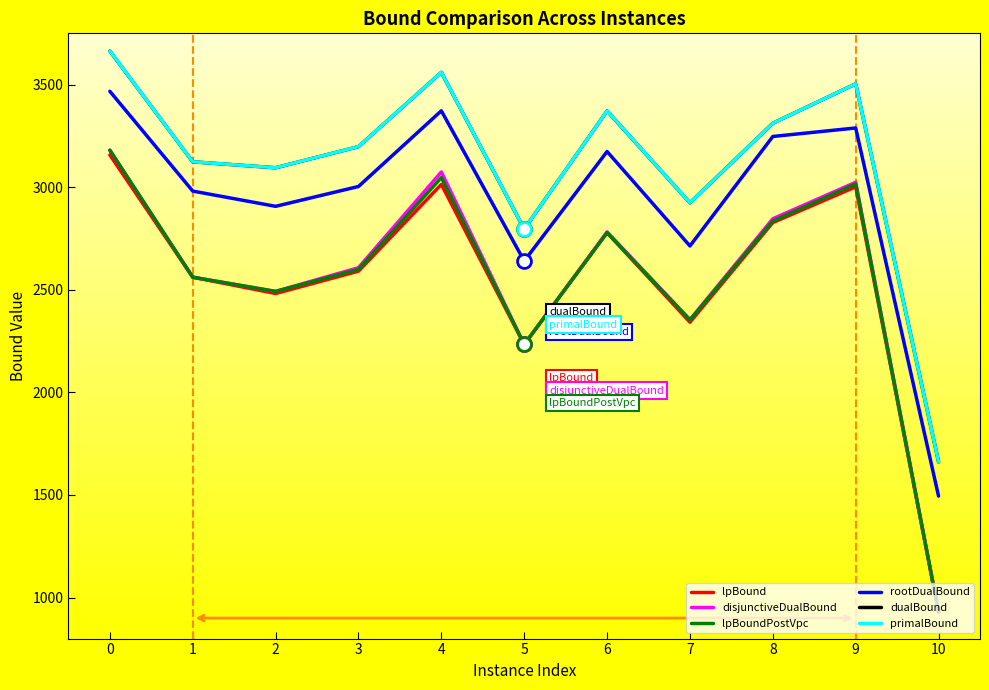

At how many categories does at least one series exceed 3051?

8